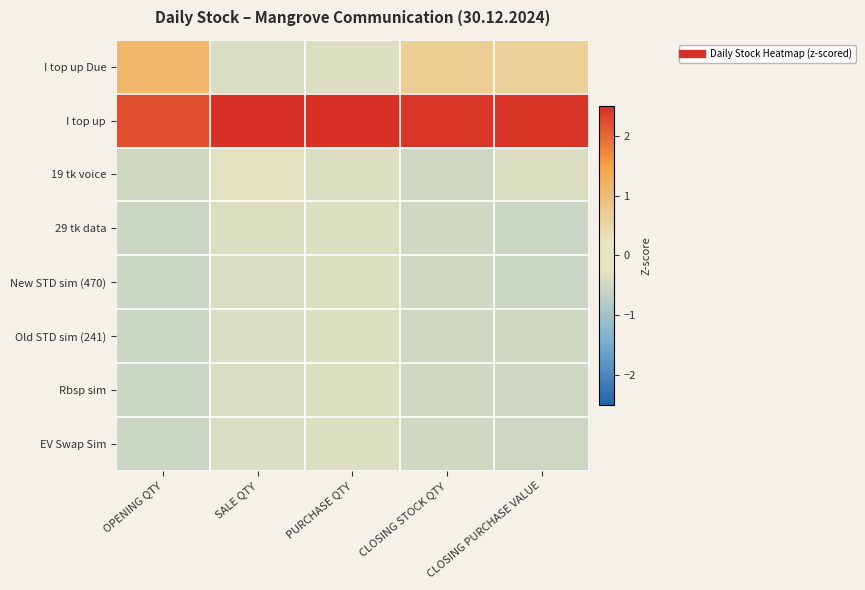

What is the spread (max minus min) of values at CLOSING PURCHASE VALUE?

3.0